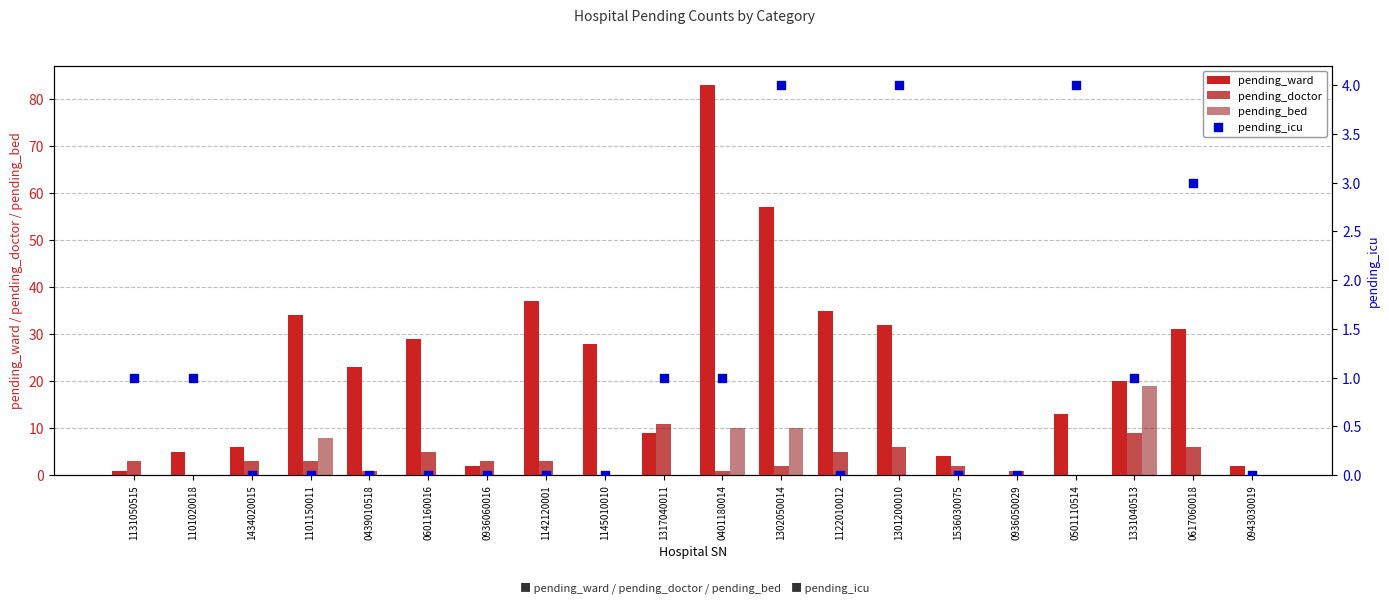

Which series contains the highest Y value?

pending_ward